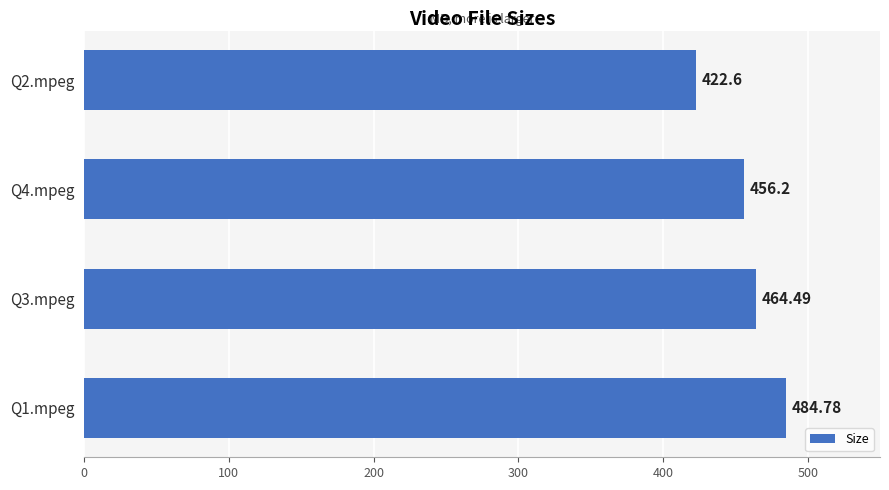

Which has a higher value, Q1.mpeg or Q4.mpeg?

Q1.mpeg